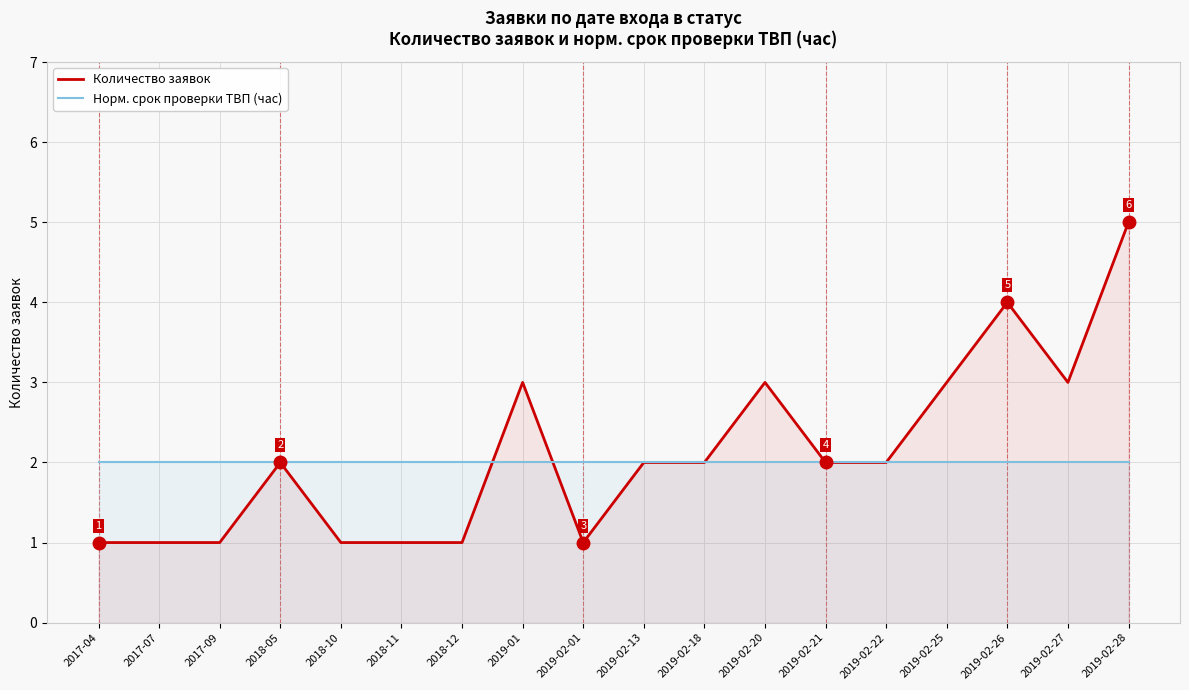

Reading right to left, list all the values displayed in this chart.

Количество заявок: 5	3	4	3	2	2	3	2	2	1	3	1	1	1	2	1	1	1
Норм. срок проверки ТВП (час): 2	2	2	2	2	2	2	2	2	2	2	2	2	2	2	2	2	2